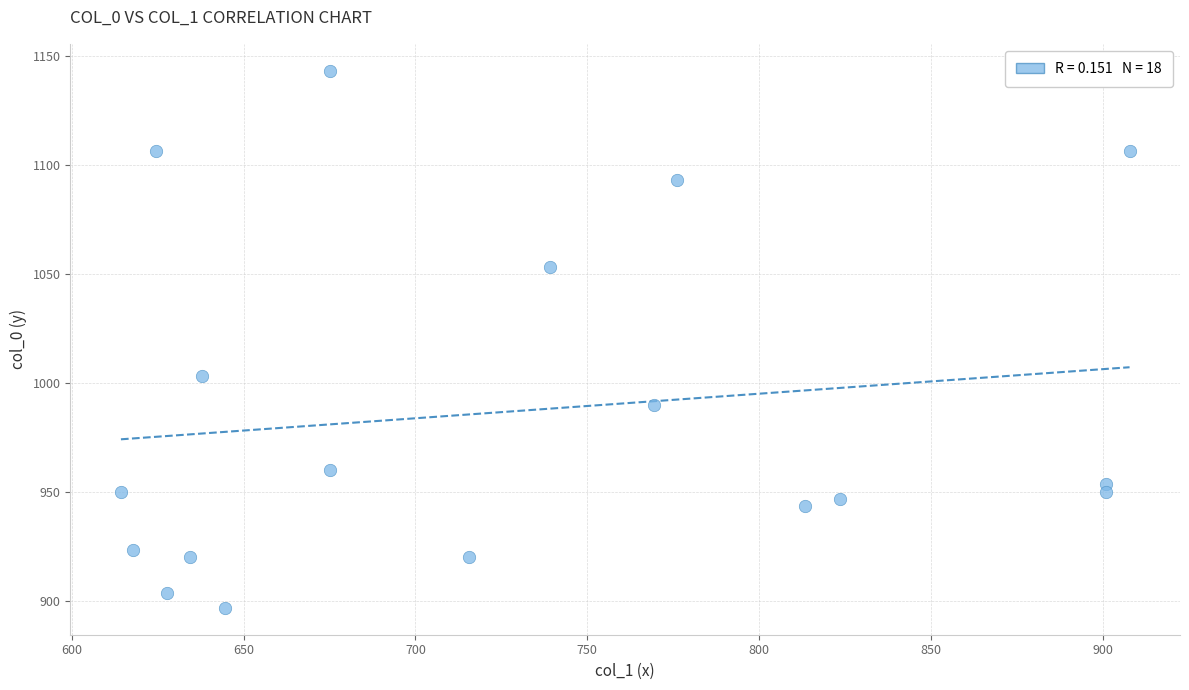

What Y value in the scatter plot is closest to 1020?

1003.3